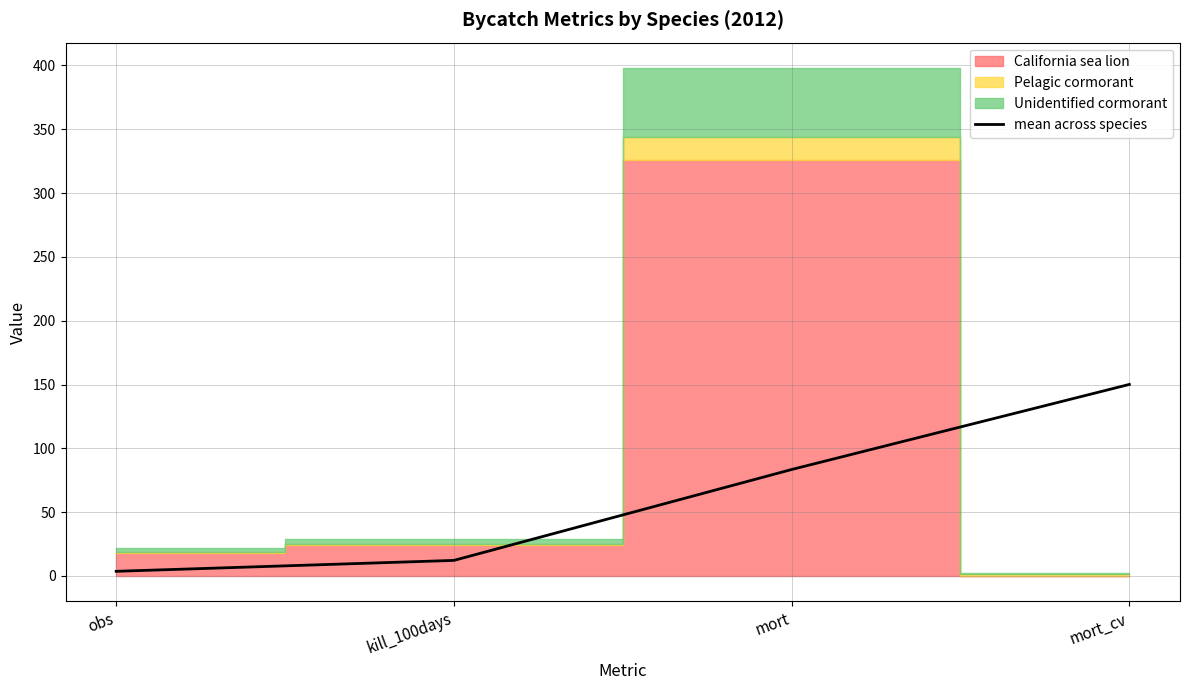

Rank the categories by value from highest to lowest.

mort_cv, mort, kill_100days, obs